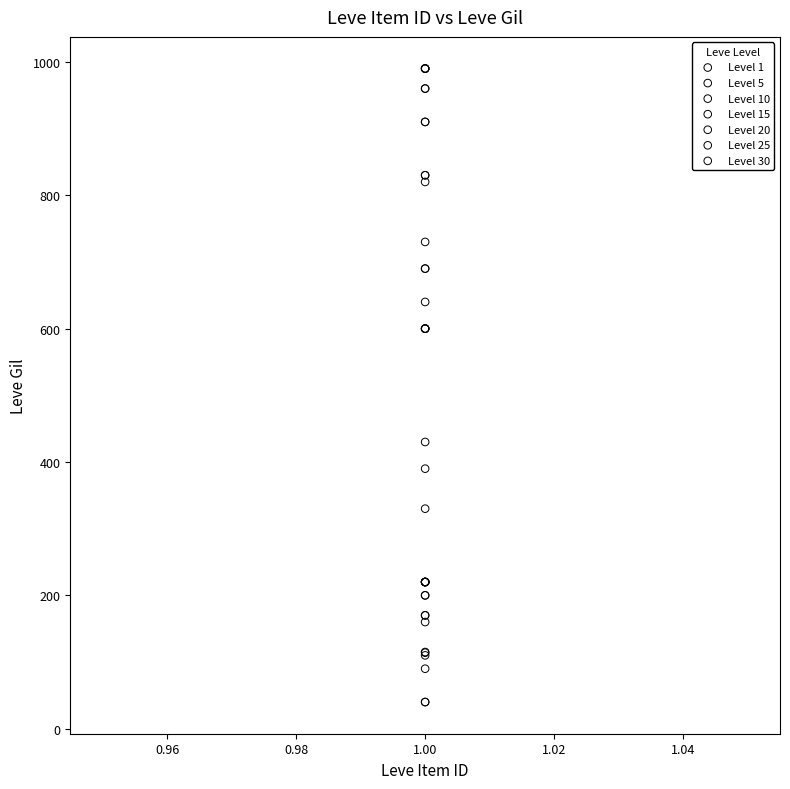

Which series contains the lowest Y value?

Level 15